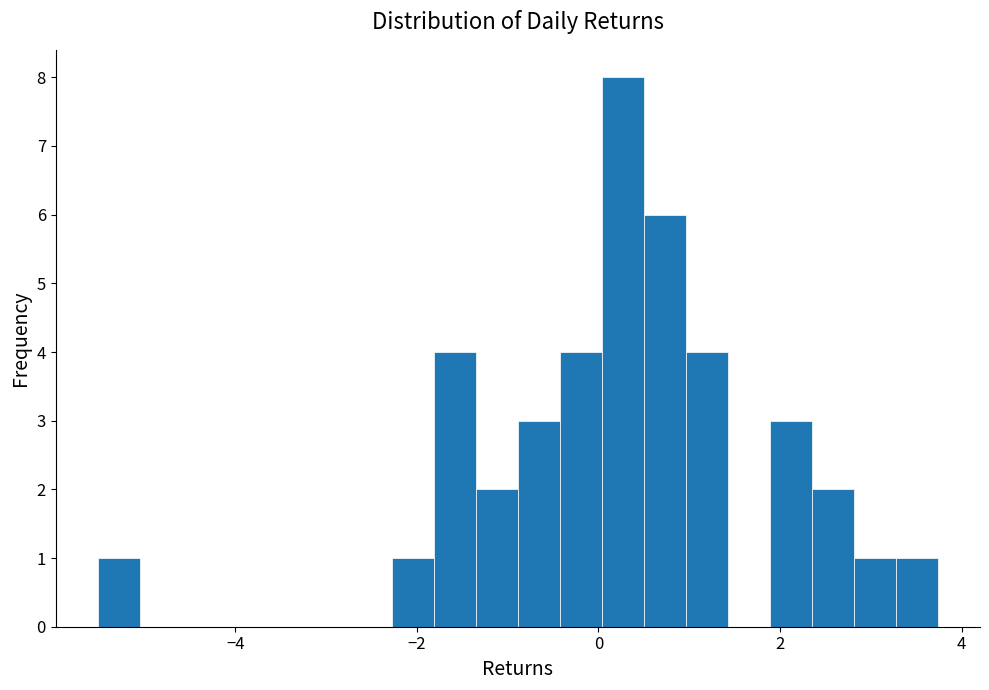

Around what value on the x-axis is the tallest bar? Give the approximate position of its centre, as read against the axis.

0.2